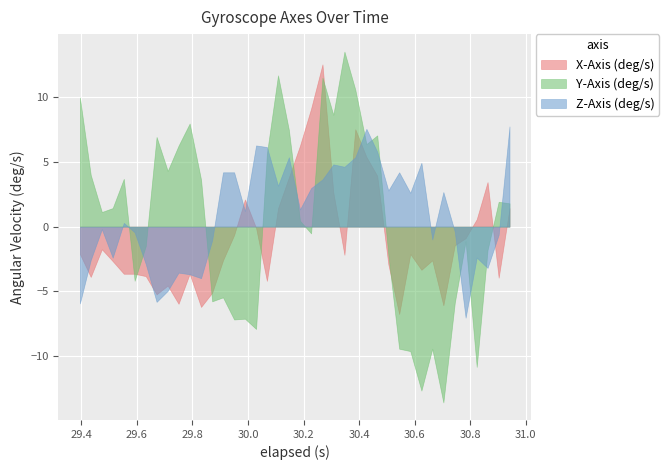

After their last crossing, which series has the higher values: X-Axis (deg/s) or Y-Axis (deg/s)?

Y-Axis (deg/s)